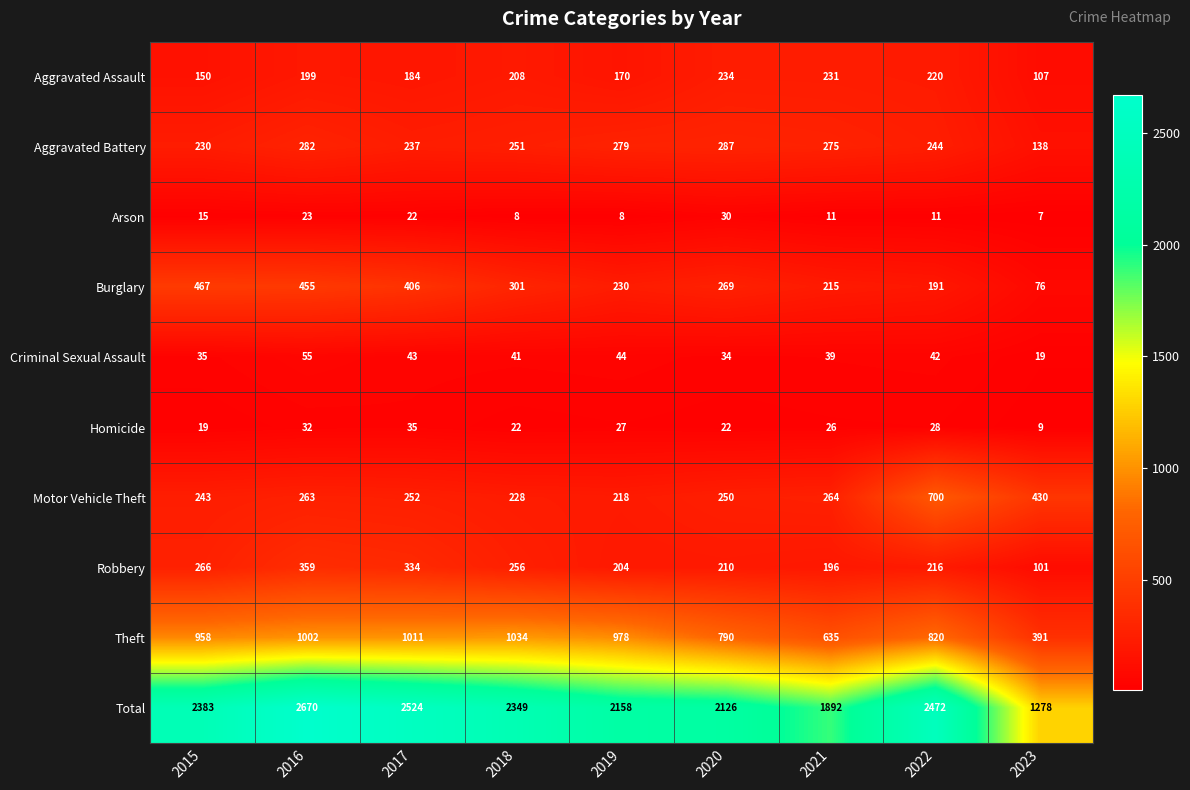

The value of Aggravated Battery at 2020 is 120. True or false?

False